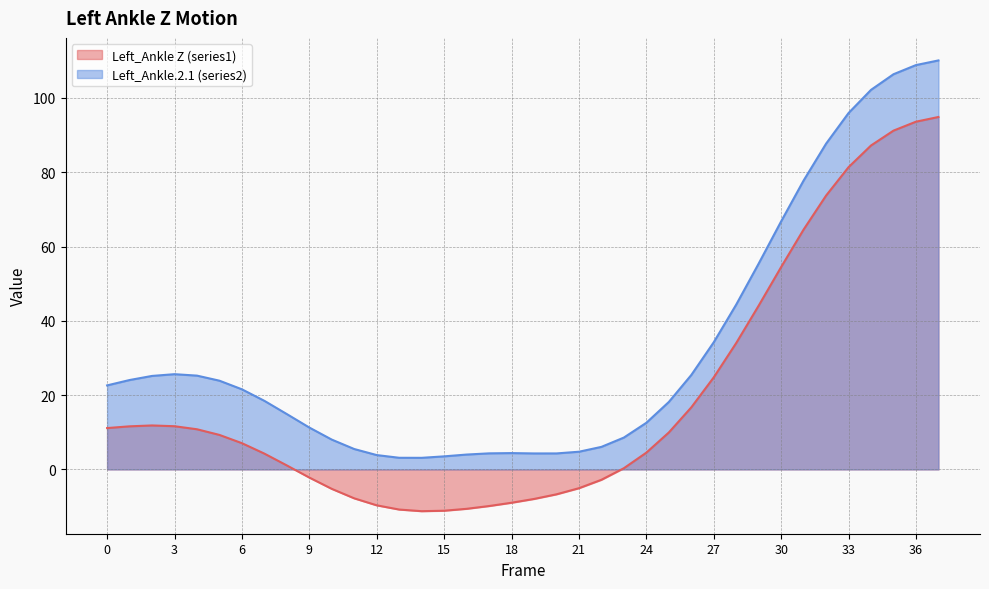

At which category is the sum across all series the highest?

37